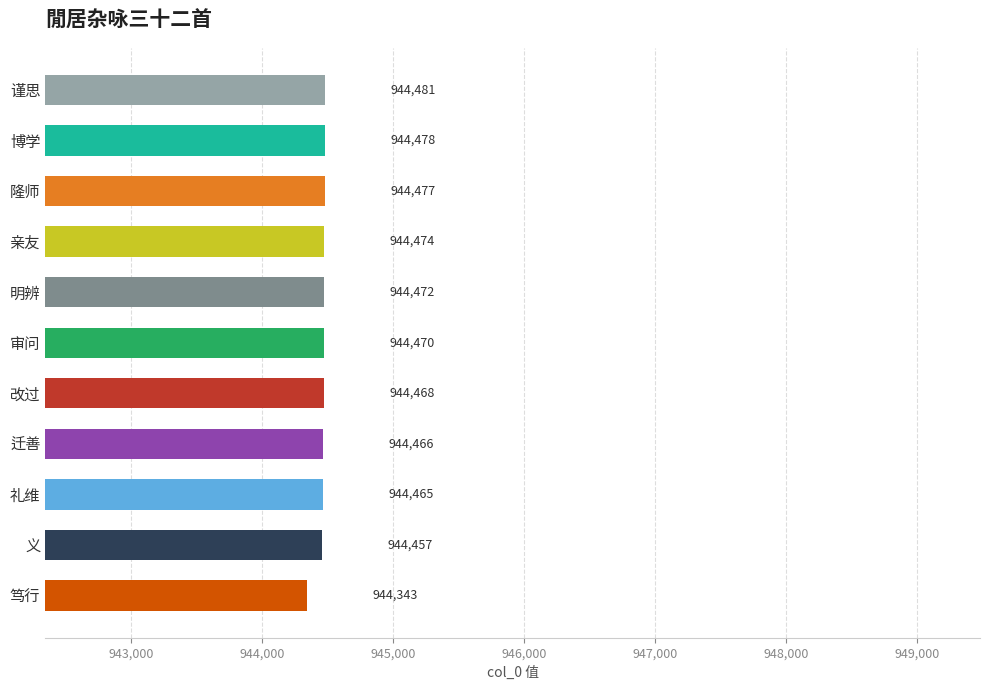

What is the maximum value shown in the chart?

944481